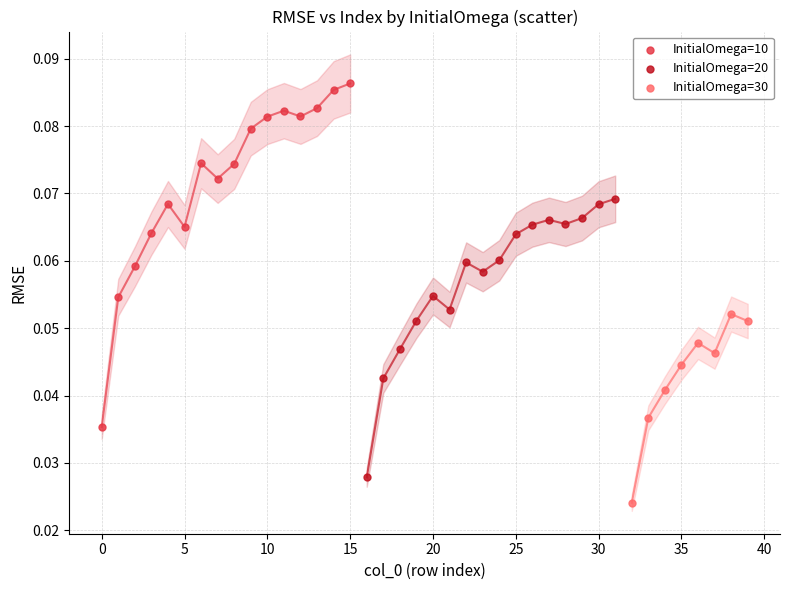

Which series has the widest spread of Y values?

InitialOmega=10